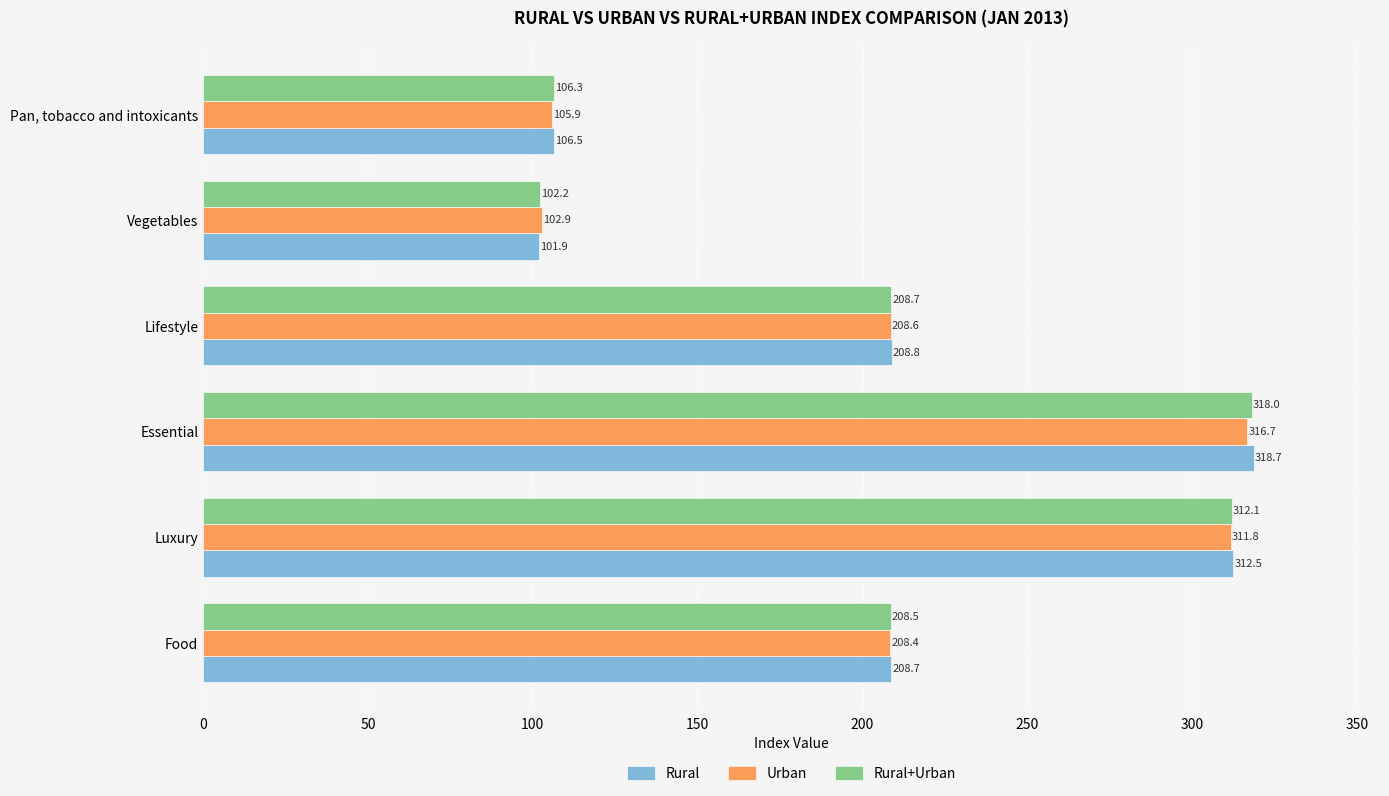

What is the average value of the Rural series?

209.5